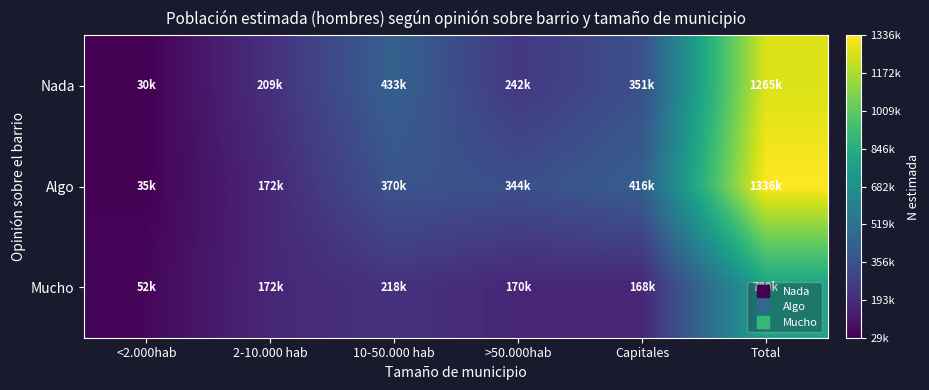

Reading left to right, what are all the values shown in this chart?

Nada: <2.000hab=29680	2-10.000 hab=208737	10-50.000 hab=433002	>50.000hab=242406	Capitales=351218	Total=1265044
Algo: <2.000hab=34512	2-10.000 hab=171966	10-50.000 hab=369696	>50.000hab=344140	Capitales=415982	Total=1336296
Mucho: <2.000hab=52354	2-10.000 hab=172469	10-50.000 hab=217664	>50.000hab=169879	Capitales=168099	Total=780465